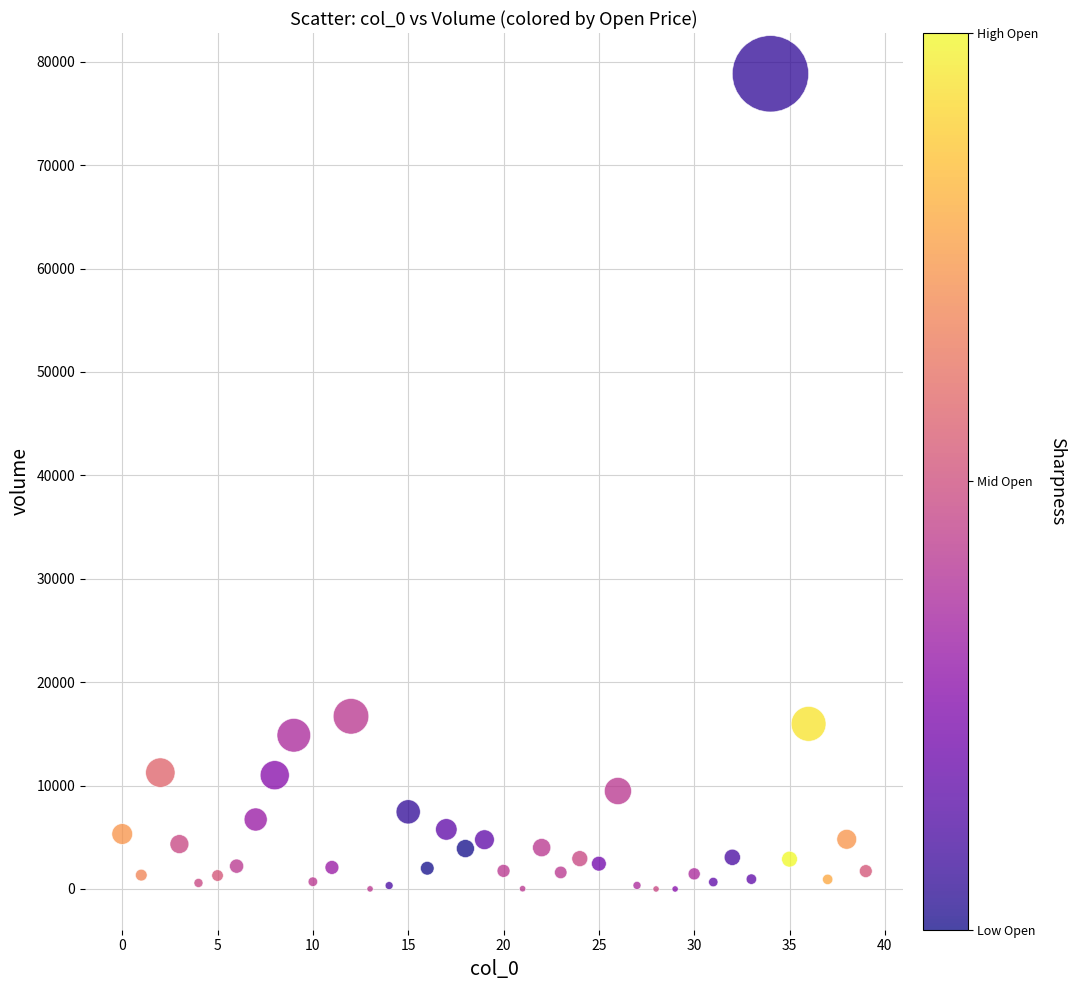

What is the range of Y values (max minus min)?

78830.7